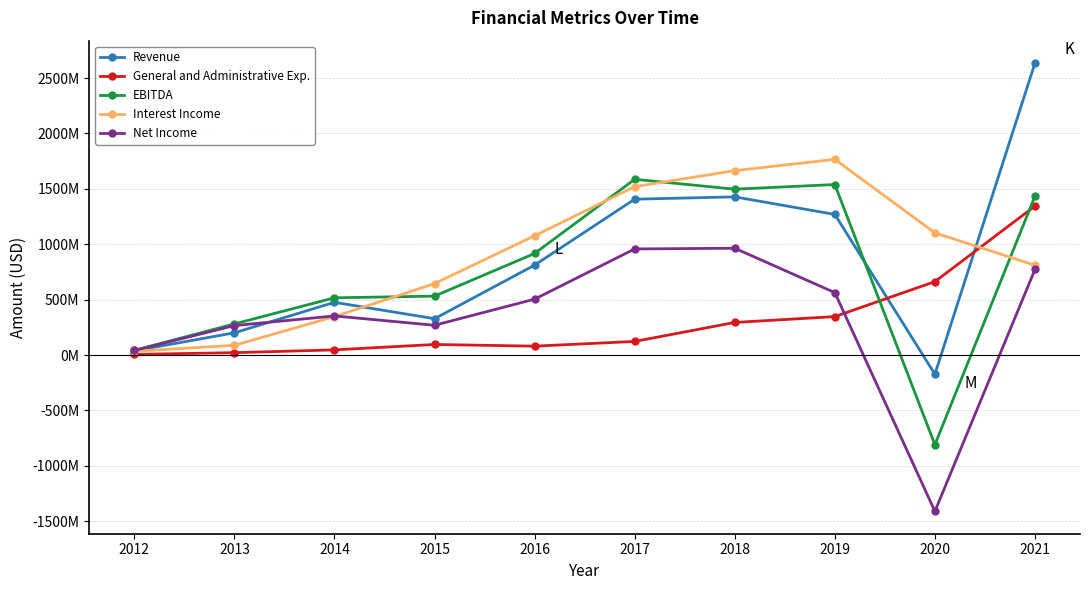

What is the sum of all Interest Income values?

9053455000